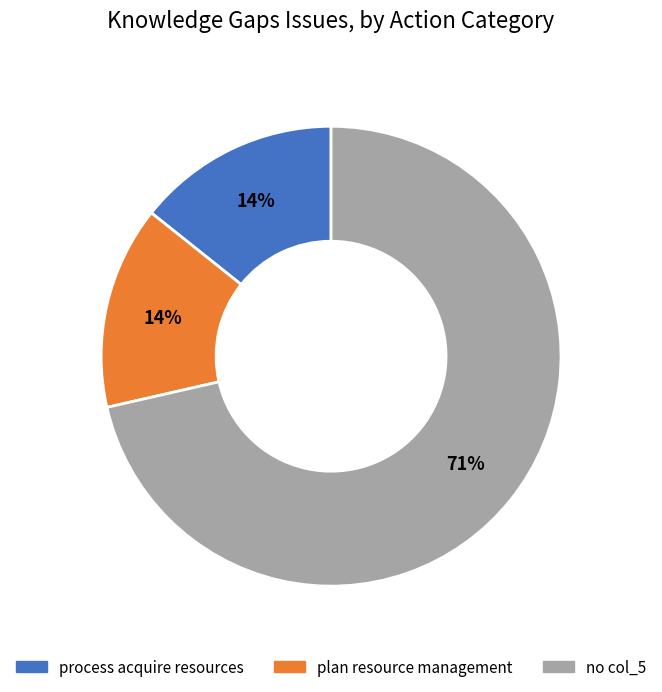

The process acquire resources slice represents 2% of the pie. True or false?

False